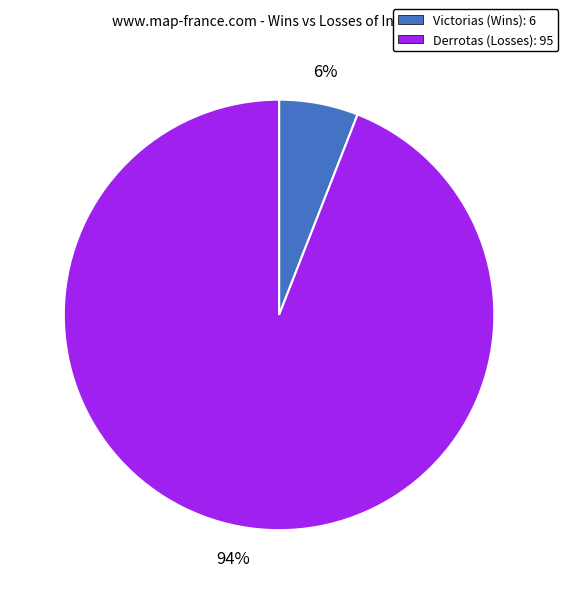

To the nearest percent, what percentage of the pie is Victorias (Wins): 6?

6%